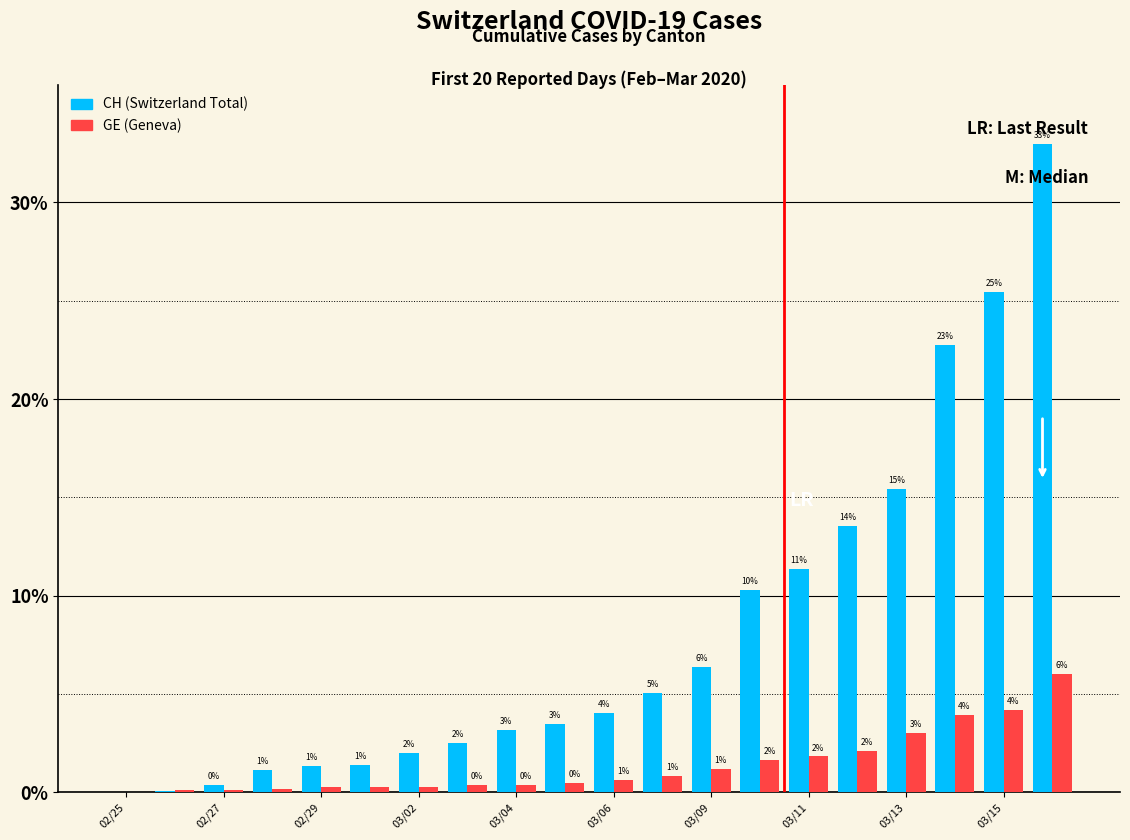

What is the maximum value shown in the chart?

33.0